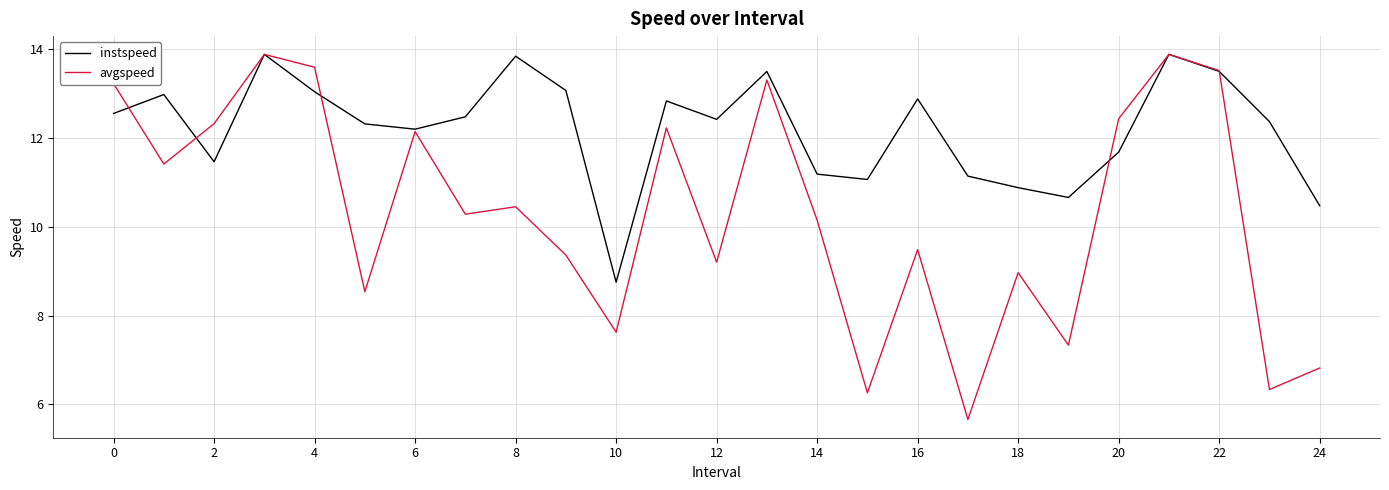

Which series has the largest range (max minus min)?

avgspeed